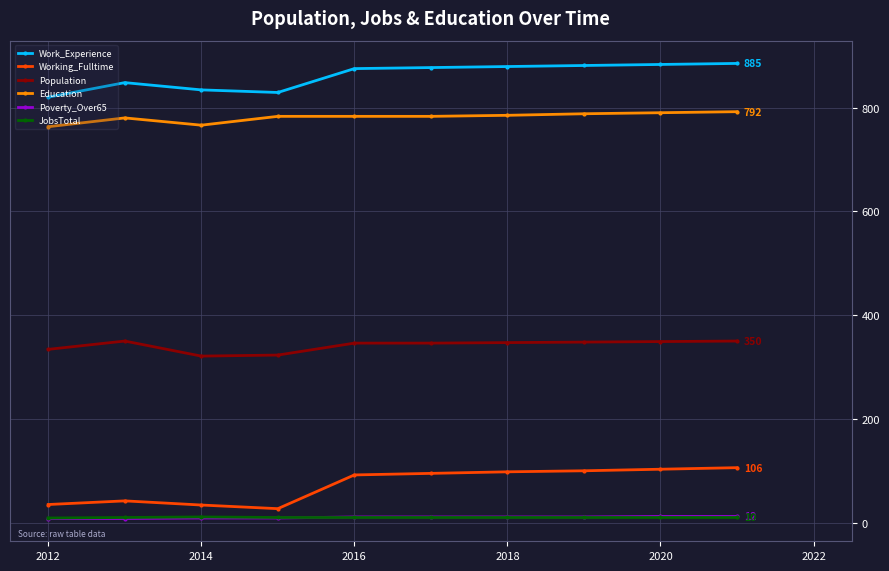

At how many categories does at least one series exceed 181?

10